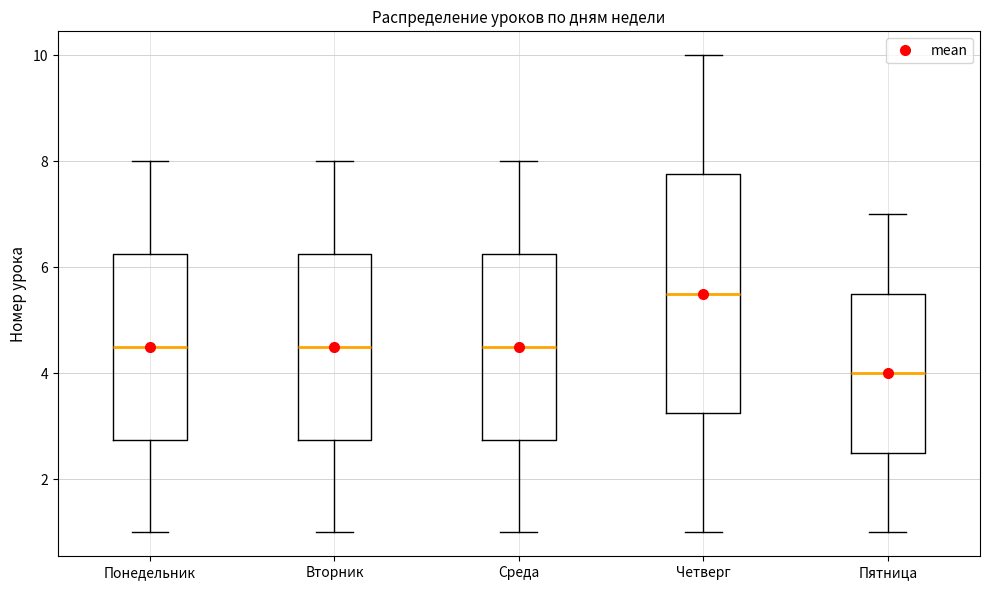

Which box's median line is the lowest?

Пятница